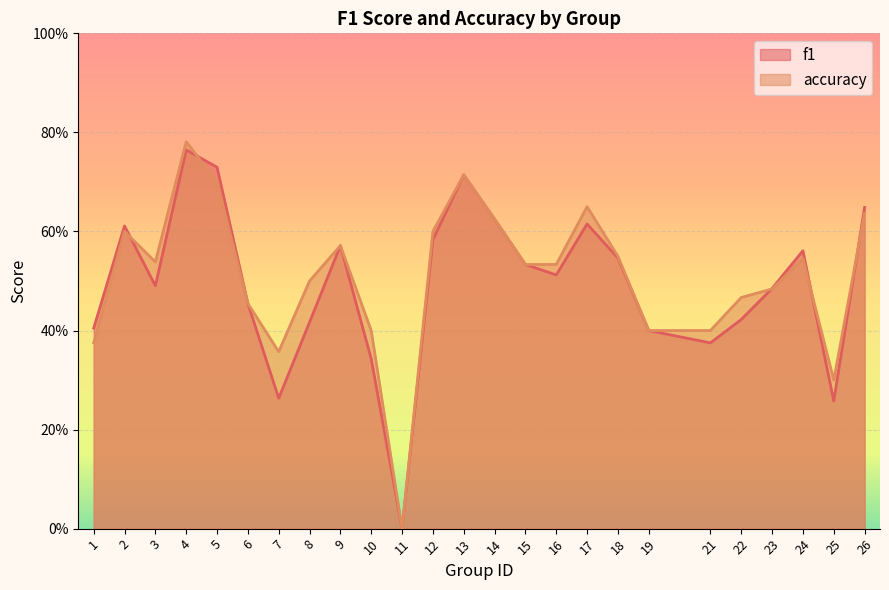

The f1 series shows 0.3 at 18. True or false?

False